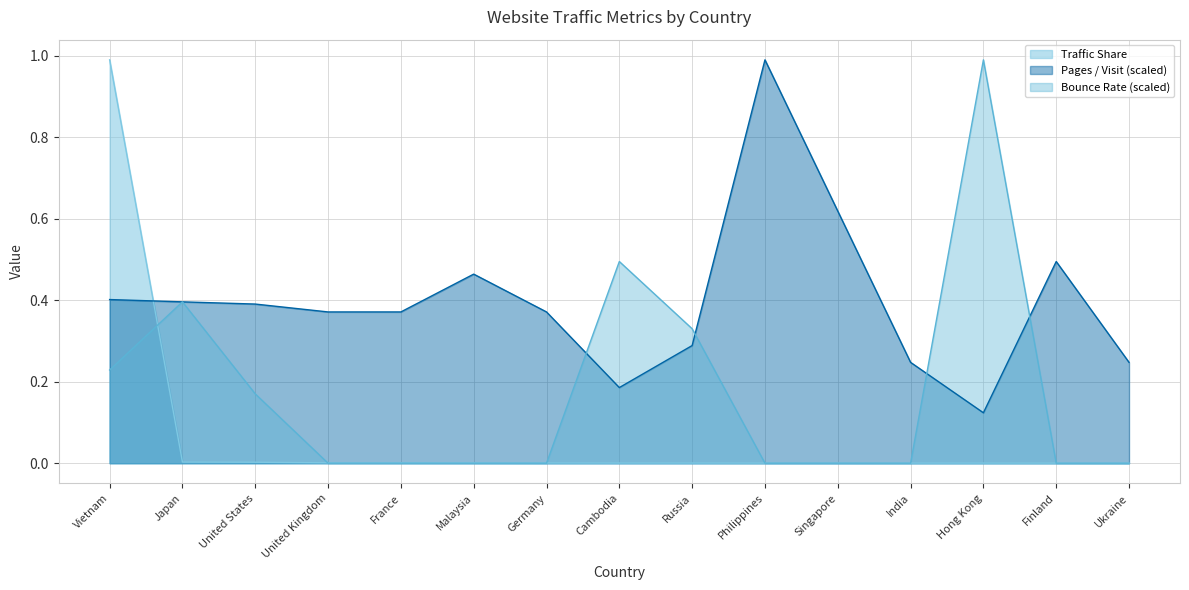

True or false: Traffic Share has more than 0 interior local peaks.

False